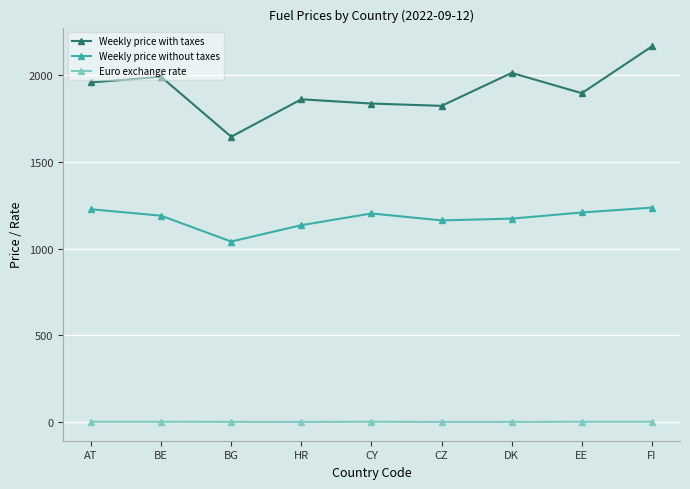

The value of Weekly price with taxes at EE is 1896.0. True or false?

True